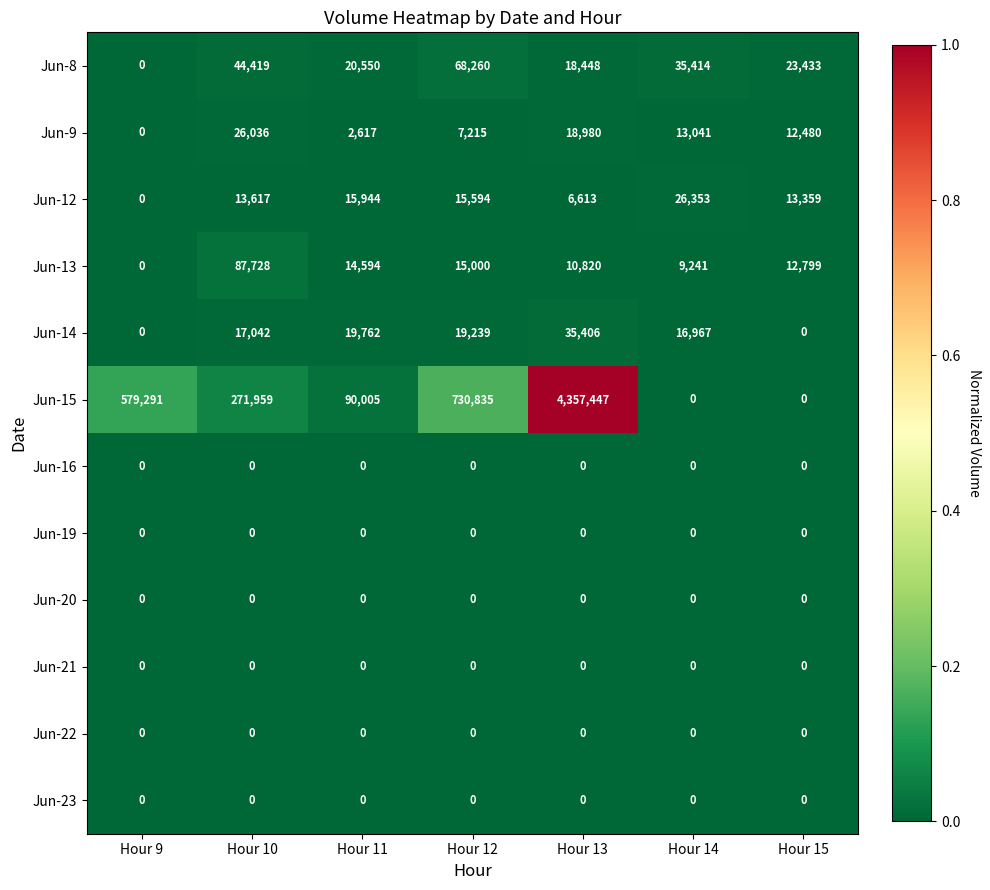

At how many categories does at least one series exceed 0?

7